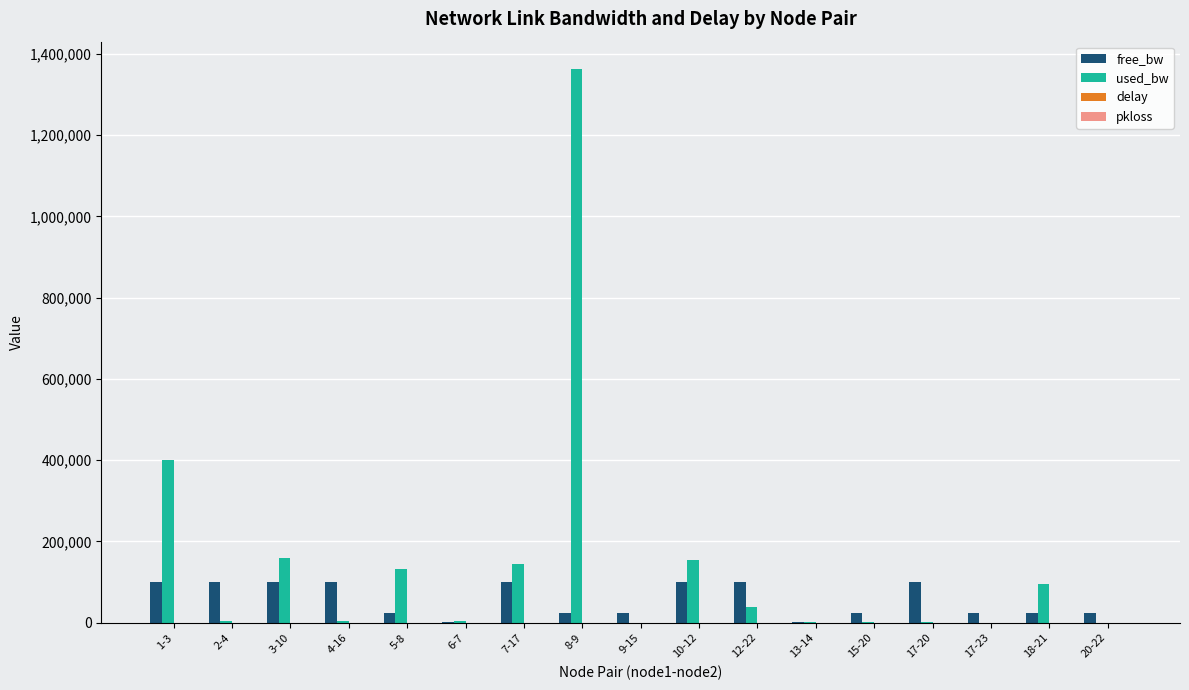

Which series changed the most between 7-17 and 20-22?

used_bw